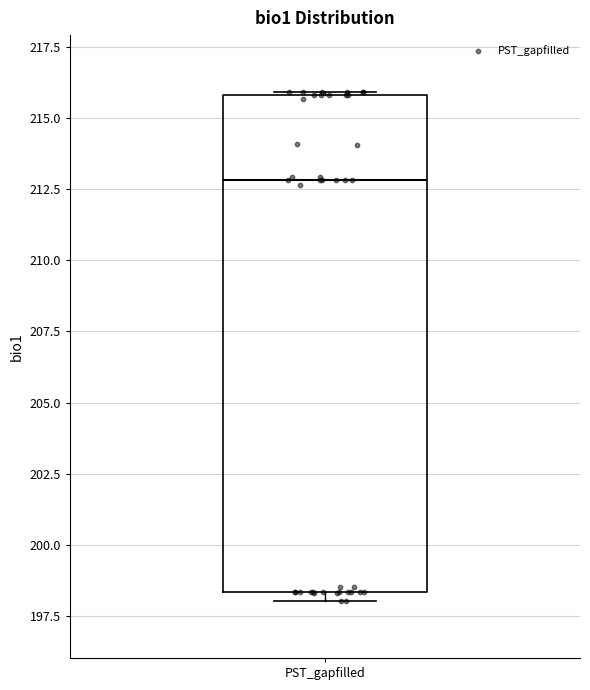

Transcribe this box plot: give where the median line is, the range the box spans, and where the two whiskers end, as read against the y-axis. The values are not printed on the chart, so give them approximately, as read against the axis.

median 213.0, box 198.5 to 216.0, whiskers 198.0 to 216.0